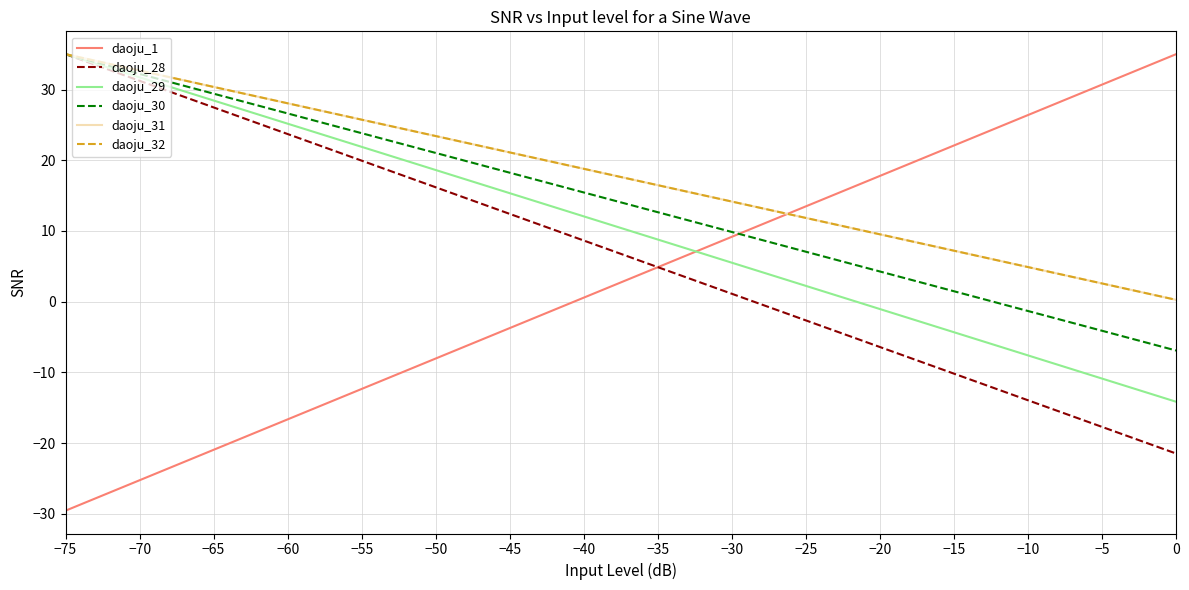

What is the smallest value displayed?

-29.6